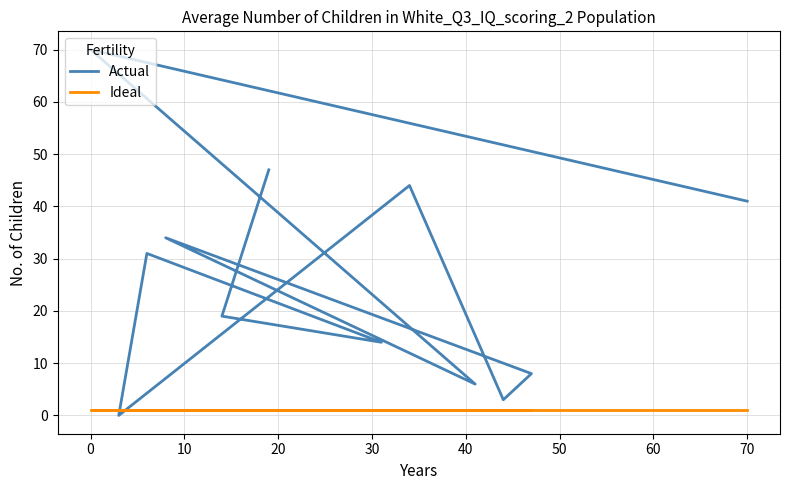

In Actual, how many points are lower than both neighbors (excluding endpoints)?

4